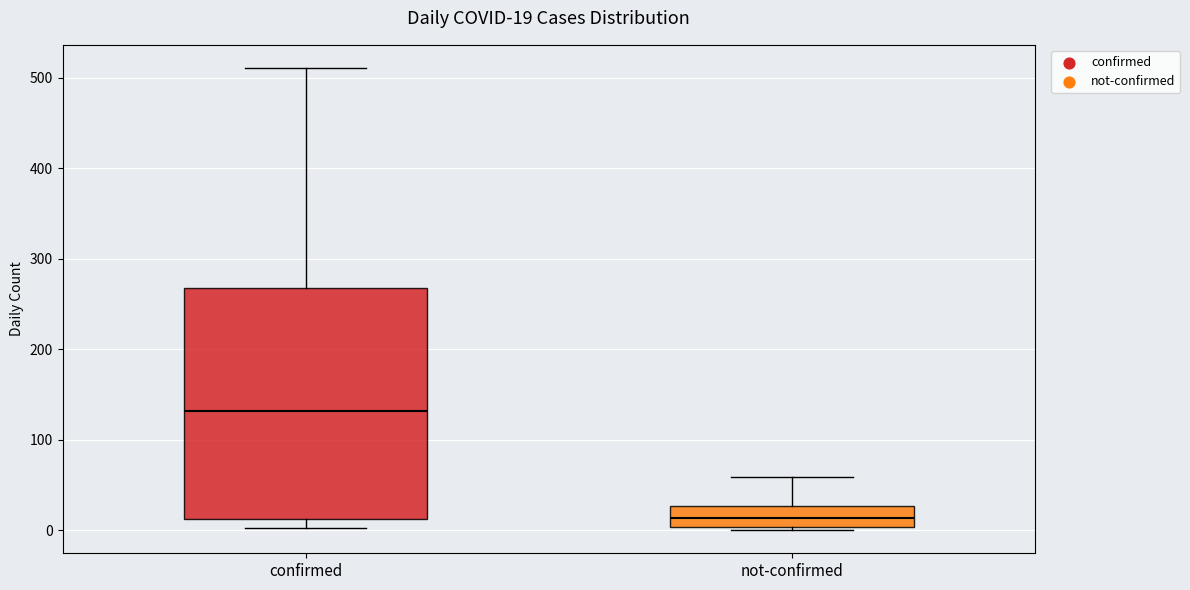

Which box has the highest median line?

confirmed